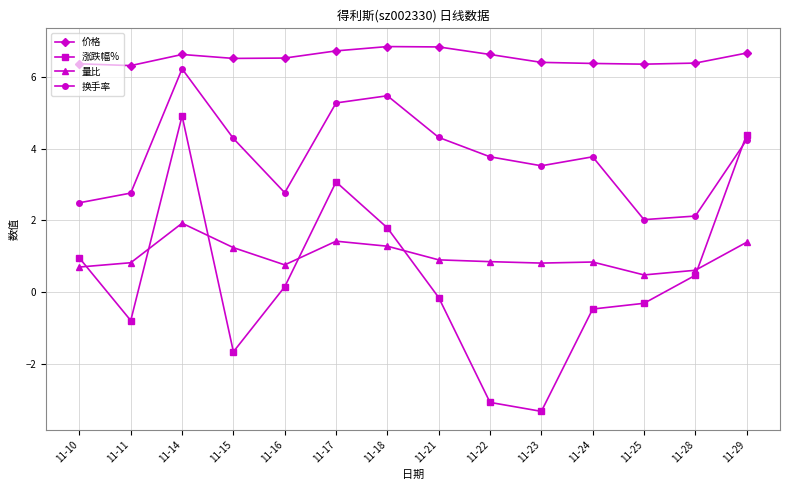

True or false: 换手率 has more than 1 interior local peaks.

True